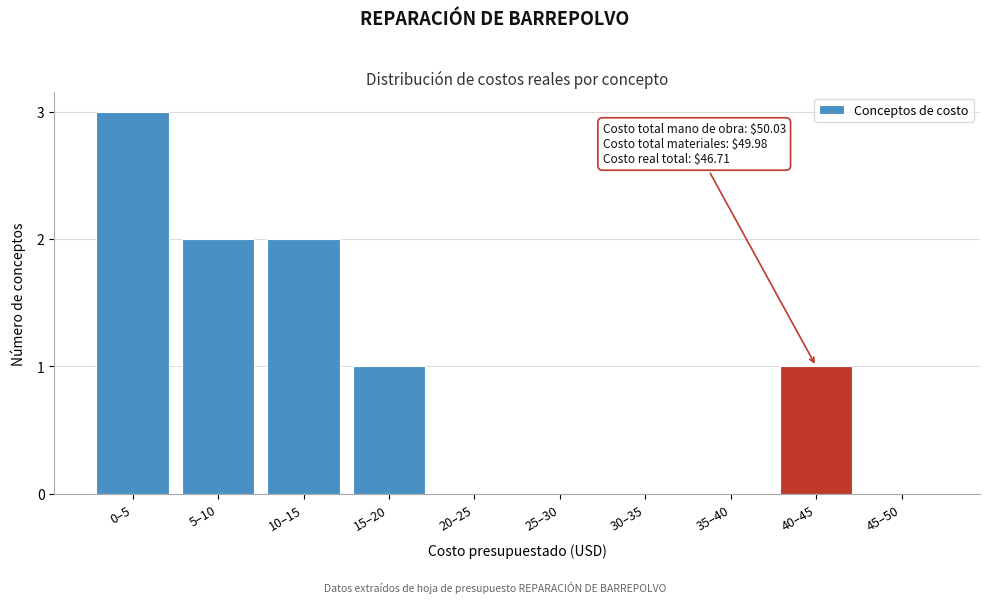

Reading left to right, what are all the values shown in this chart?

0–5=3	5–10=2	10–15=2	15–20=1	20–25=0	25–30=0	30–35=0	35–40=0	40–45=1	45–50=0